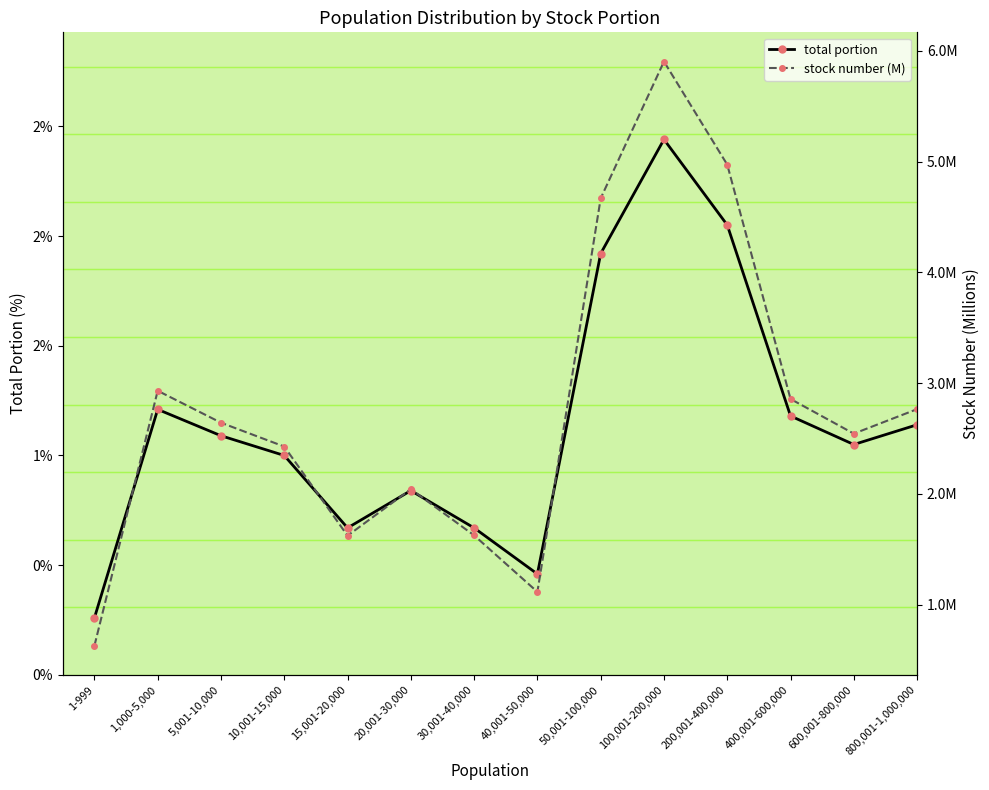

How many lines are shown in the chart?

2